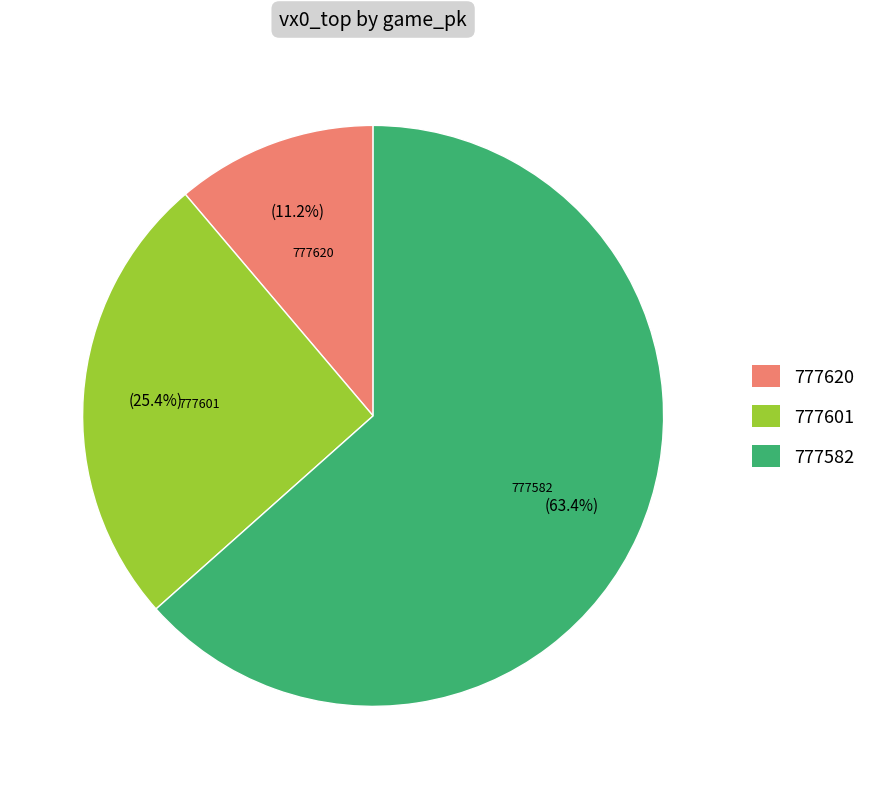

To the nearest percent, what is the average slice percentage?

33%